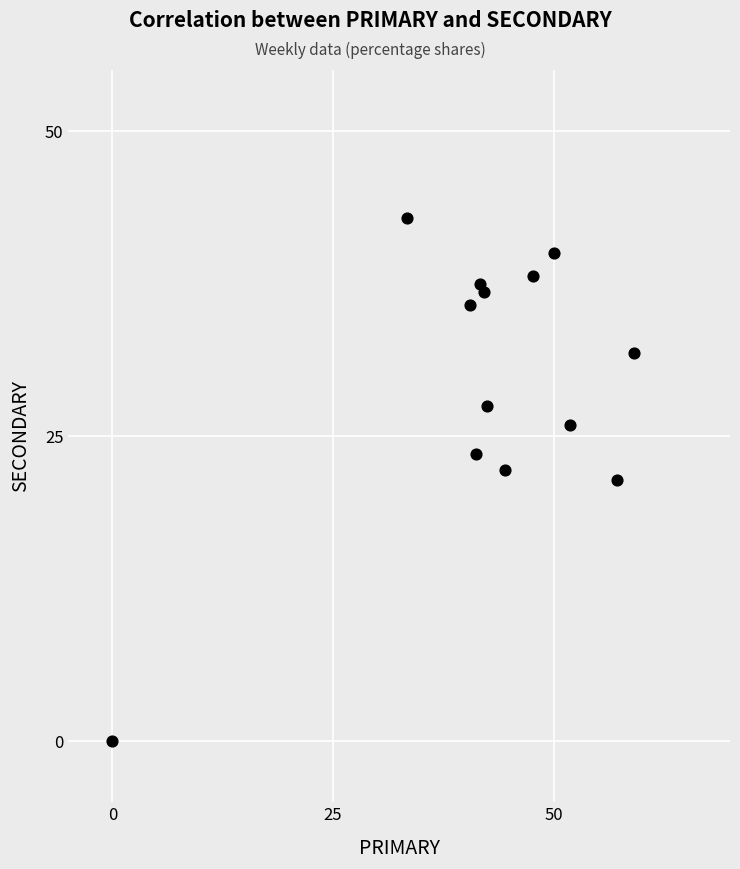

What is the range of X values (max minus min)?

59.1